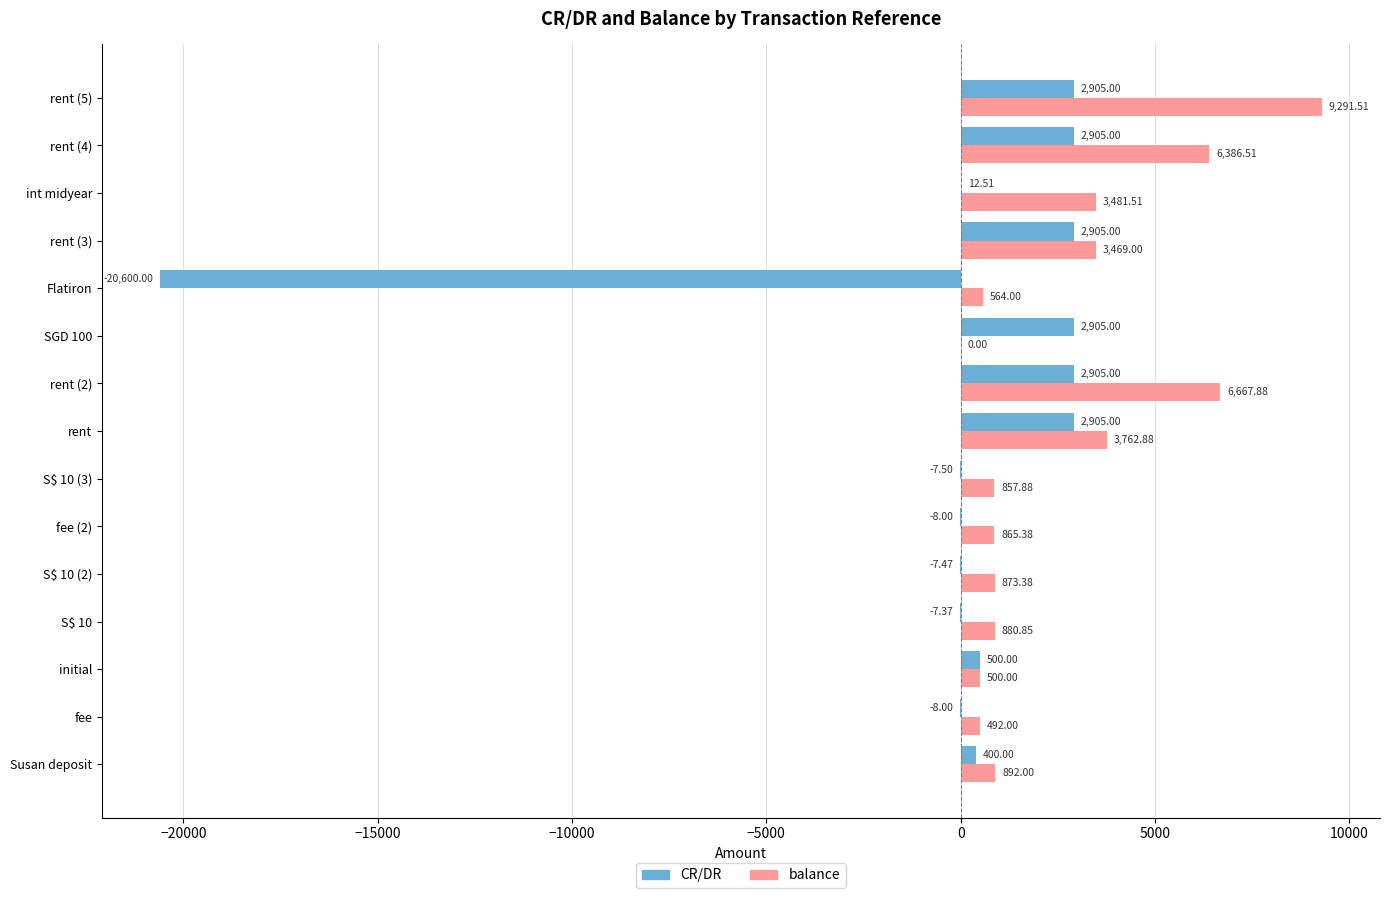

At which label is balance closest to 4645?

rent